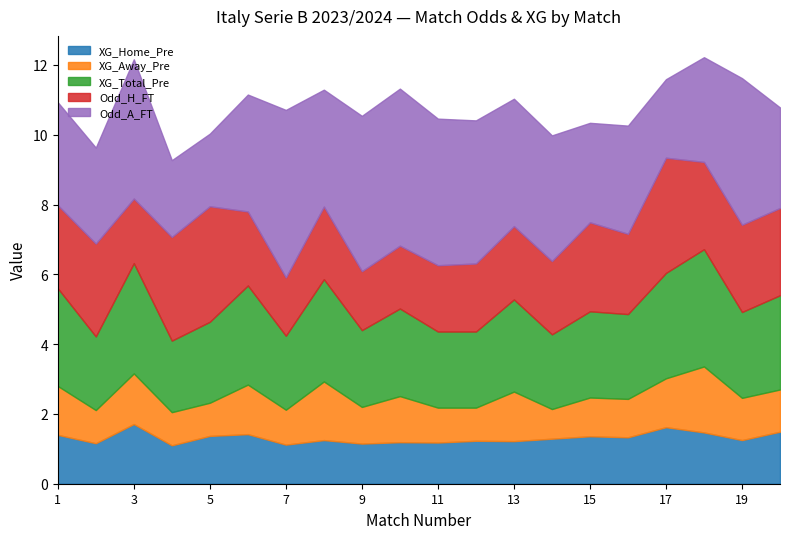

At which label does Odd_A_FT reach its minimum?

5